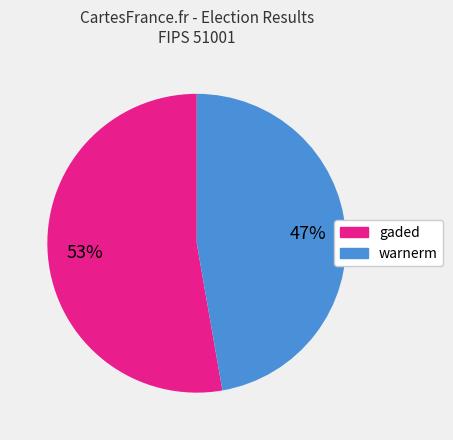

Count the number of slices in the pie.

2